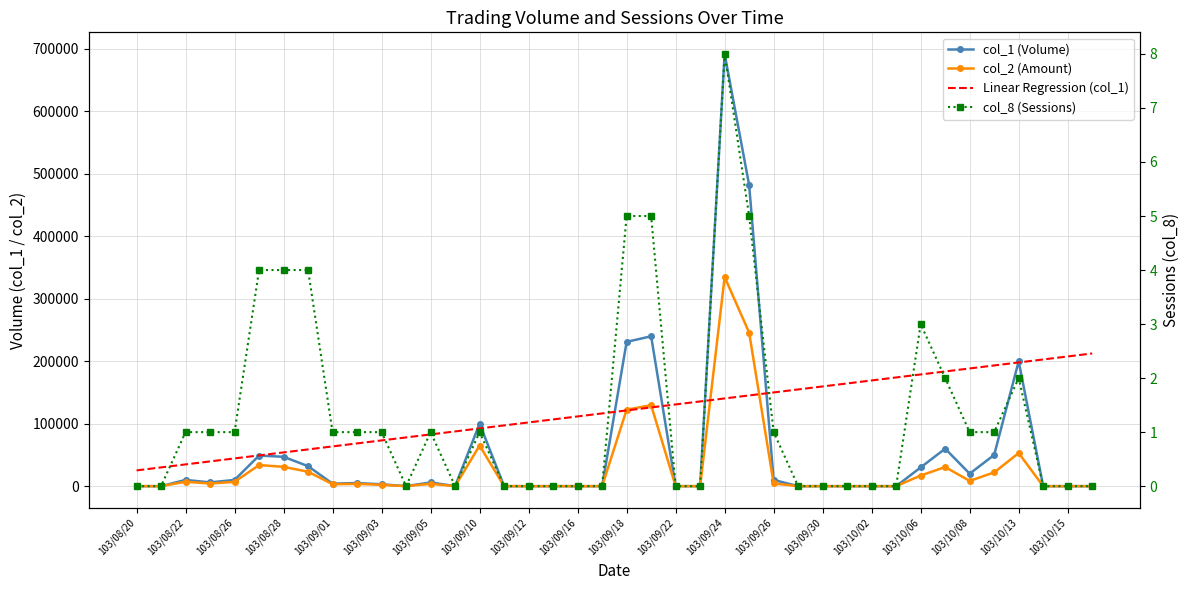

How many positive values does the col_8 (Sessions) series have?

21